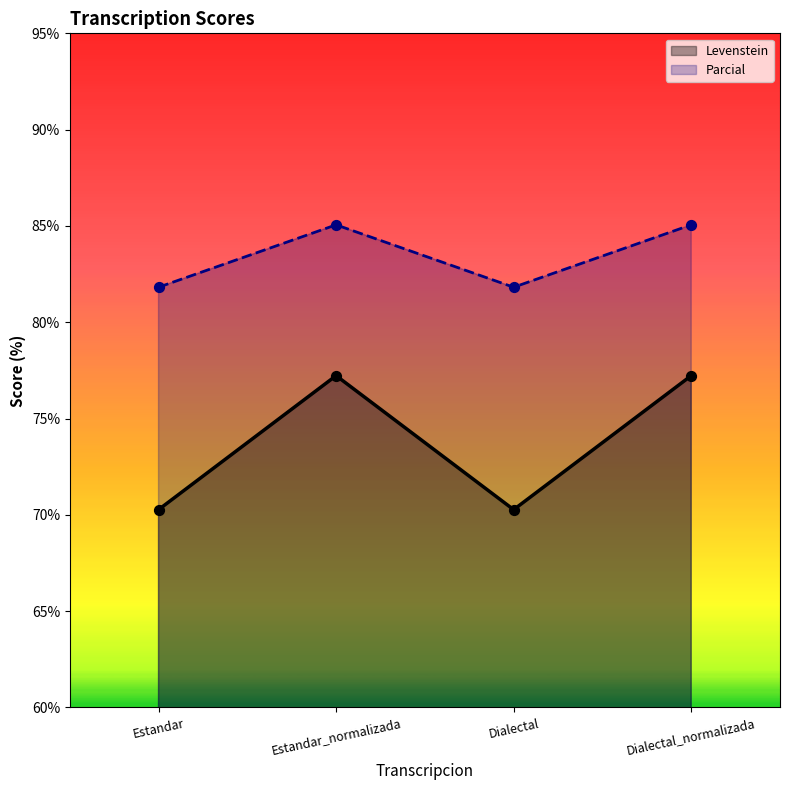

Which series has the largest Y range (max minus min)?

Levenstein